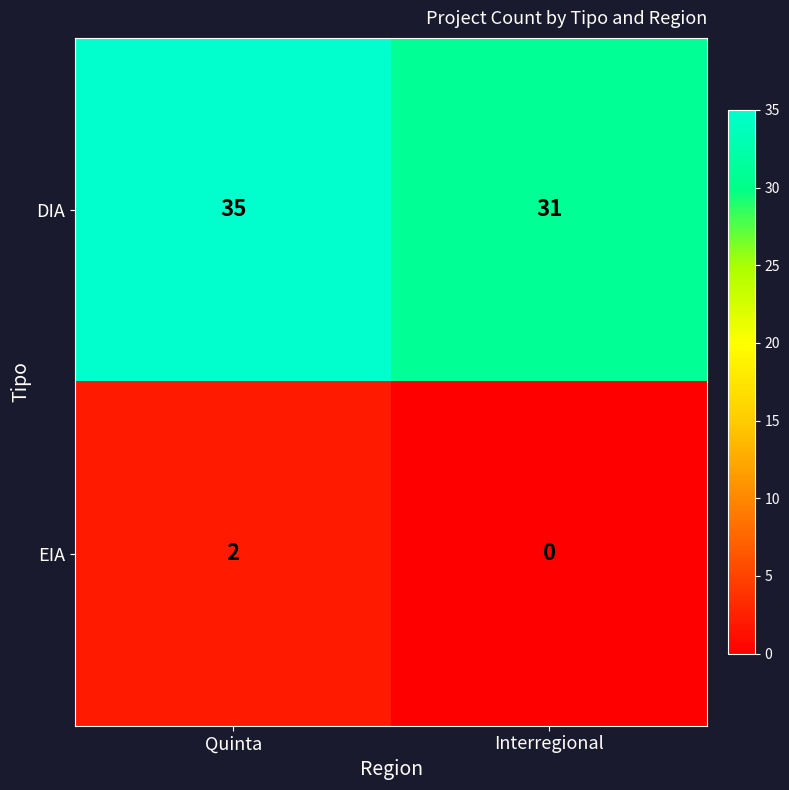

The value of DIA at Quinta is 35. True or false?

True